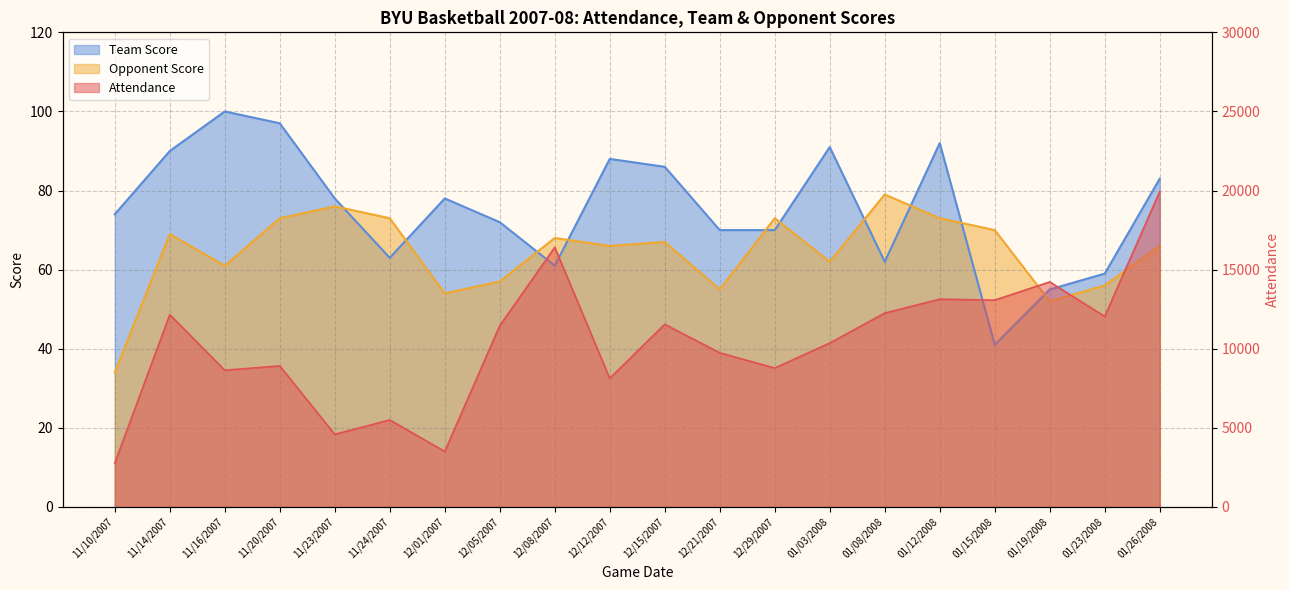

What is the label of the 20th point from the left?

01/26/2008